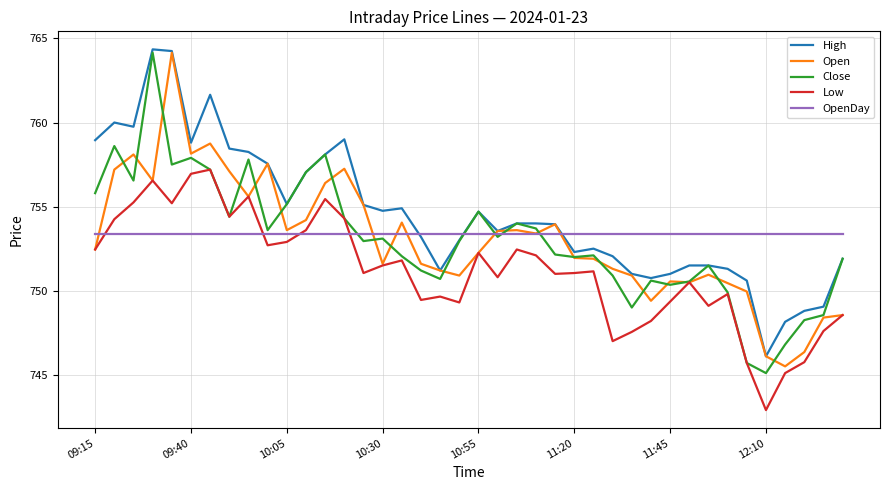

True or false: High and Low cross at least once.

False